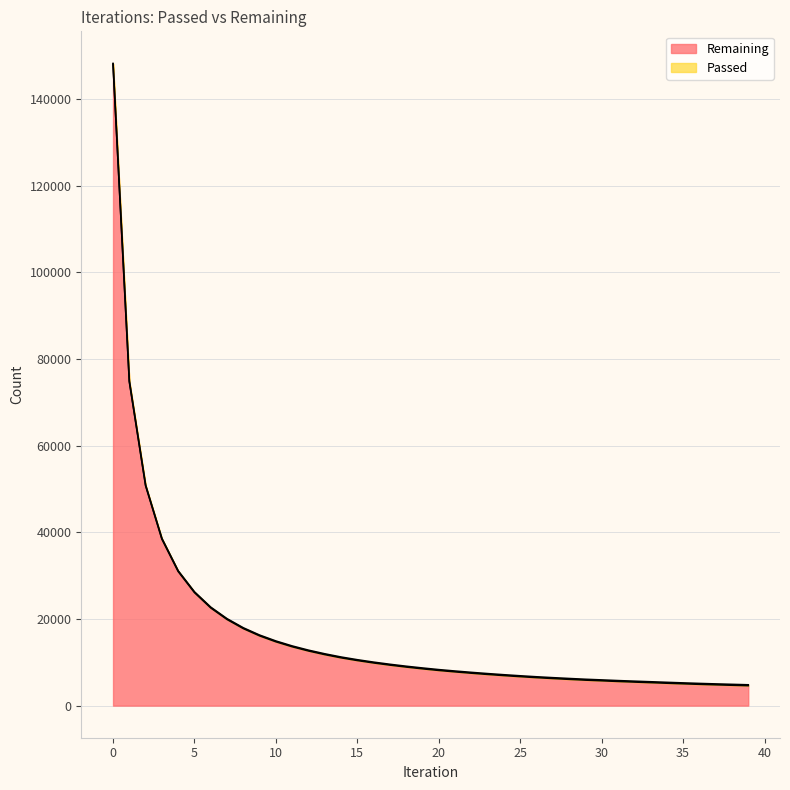

At which label is the value closest to 76364?

1